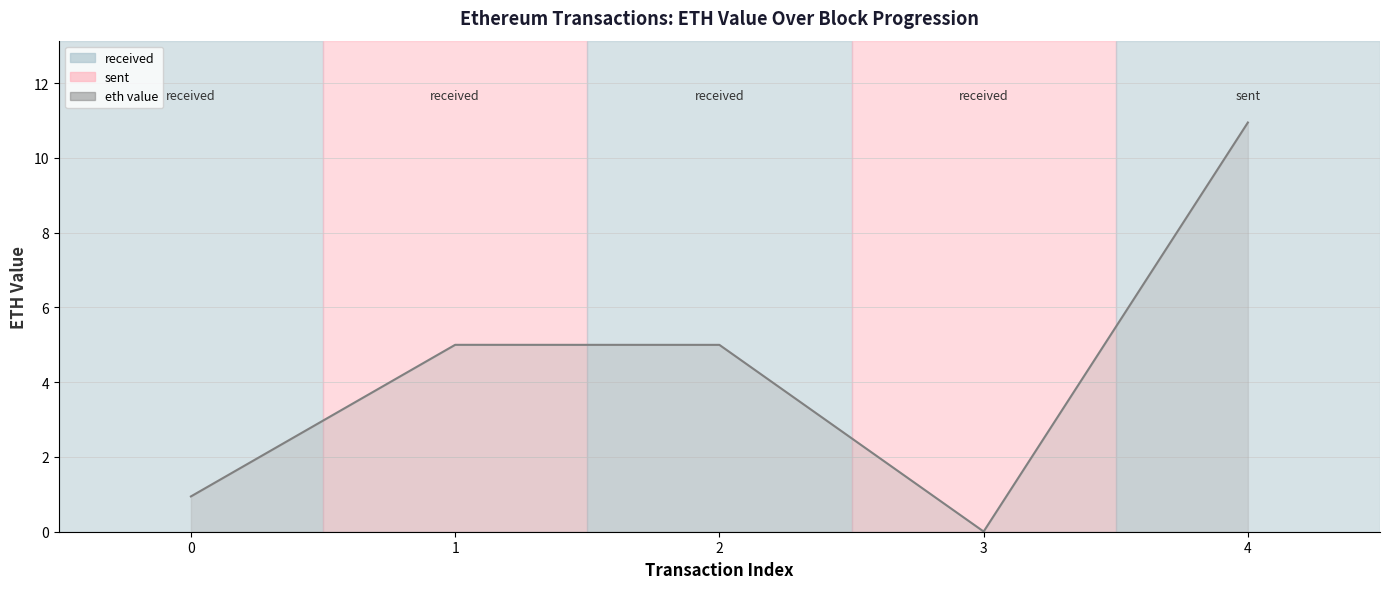

The value at 2 is 5.0. True or false?

True